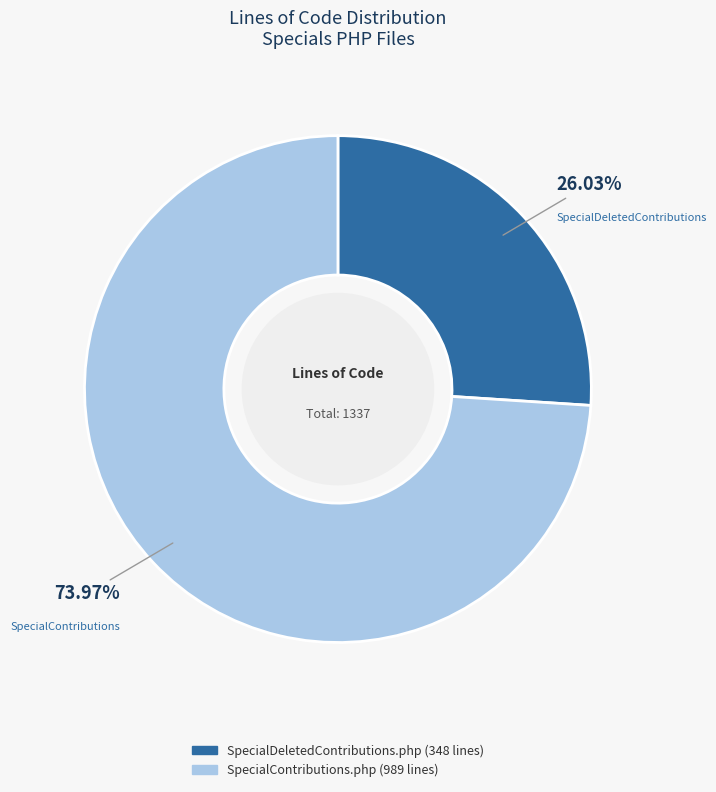

Count the number of slices in the pie.

2